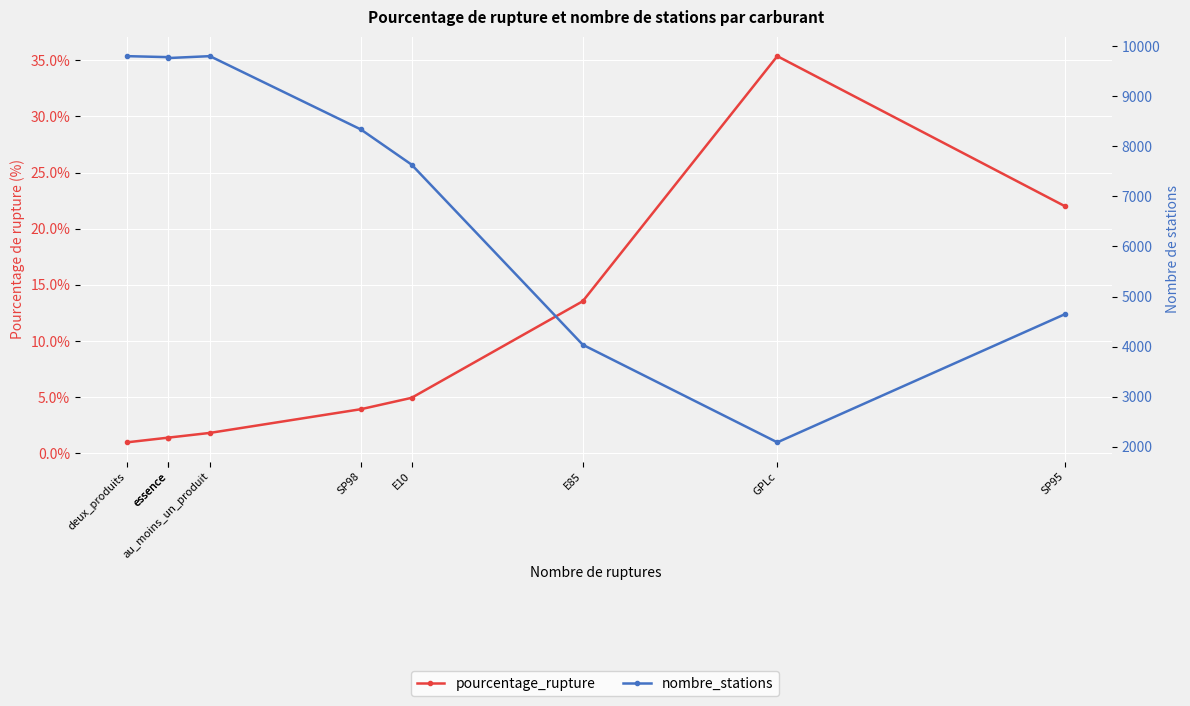

What is the sum of the nombre_stations values at SP98 and E10?

15967.0